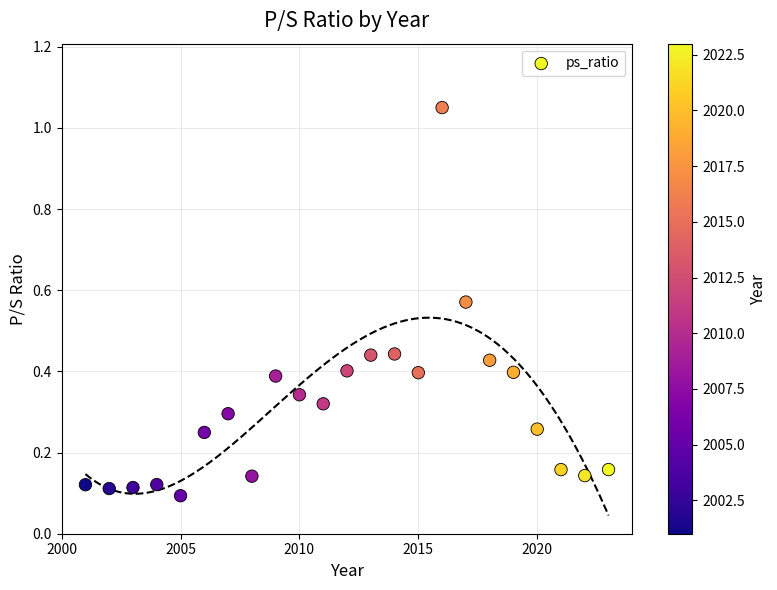

What is the range of Y values (max minus min)?

1.0